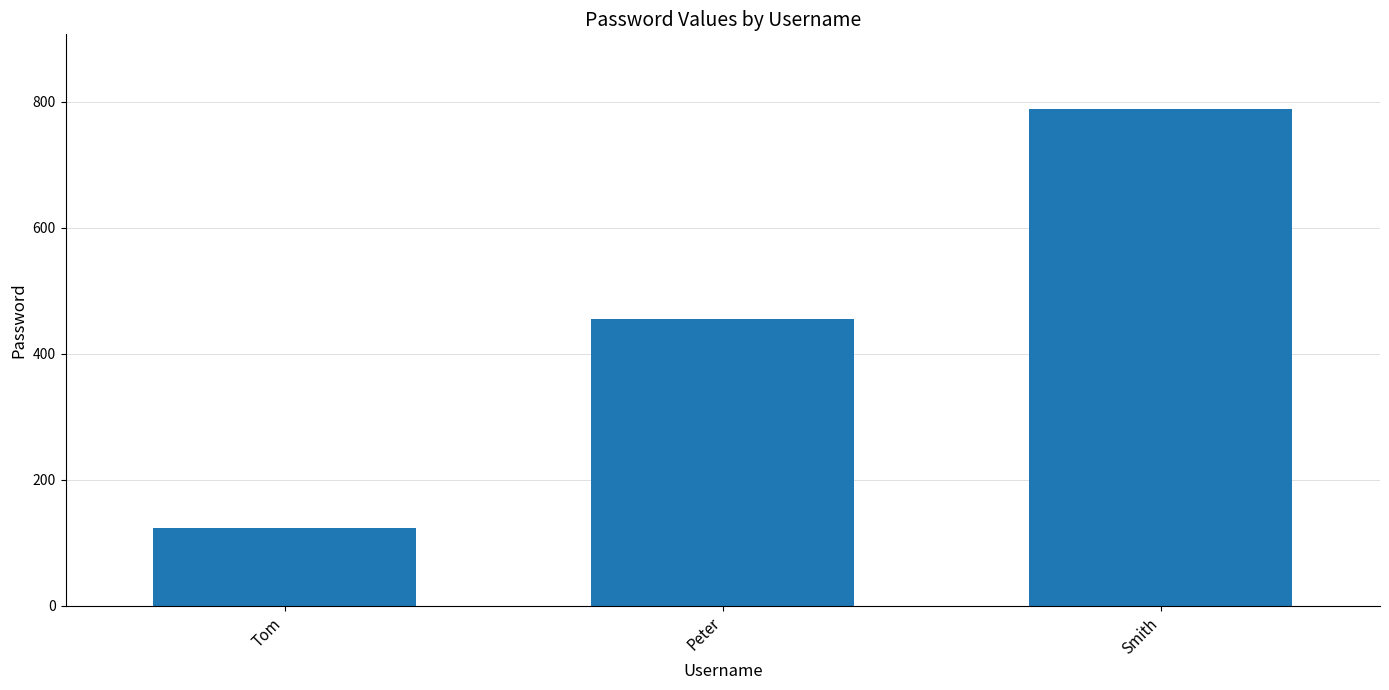

List the labels in order of value, smallest first.

Tom, Peter, Smith